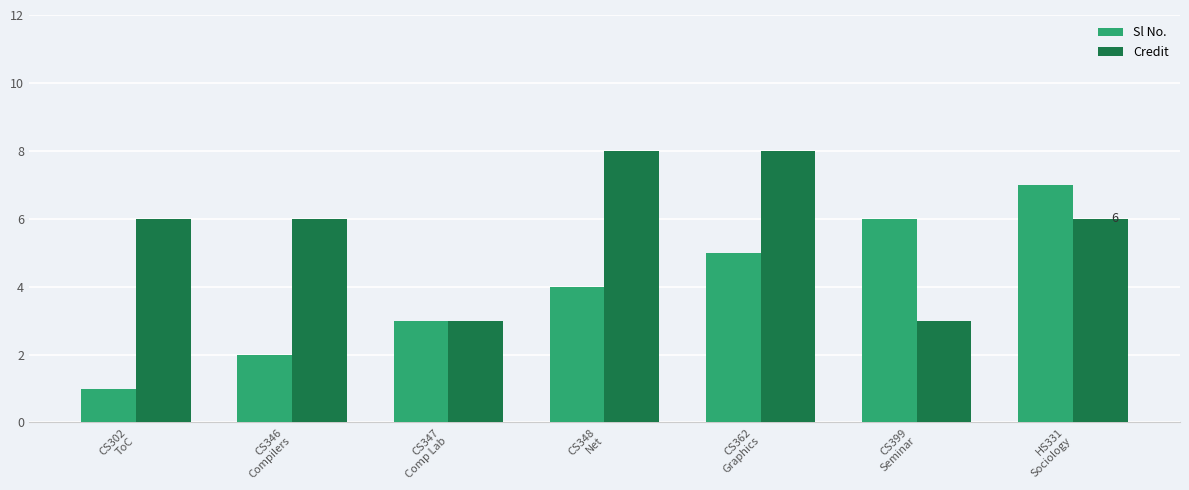

What is the lowest value of the Credit series?

3